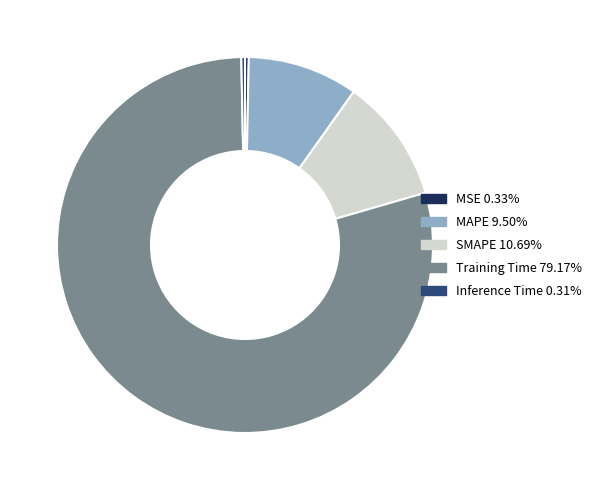

Count the number of slices in the pie.

5